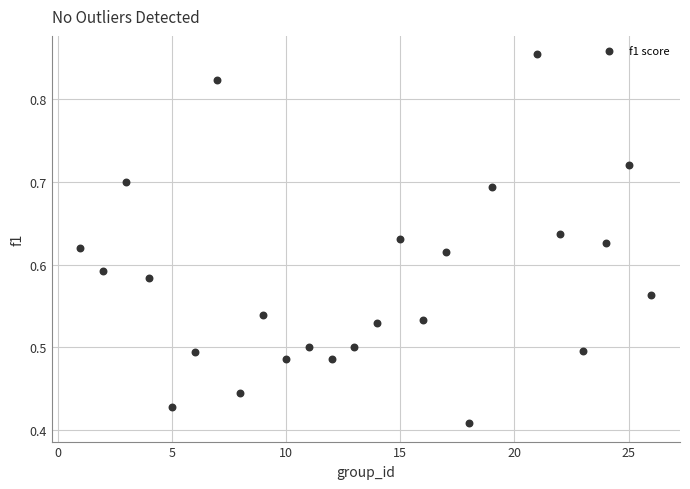

What is the range of X values (max minus min)?

25.0